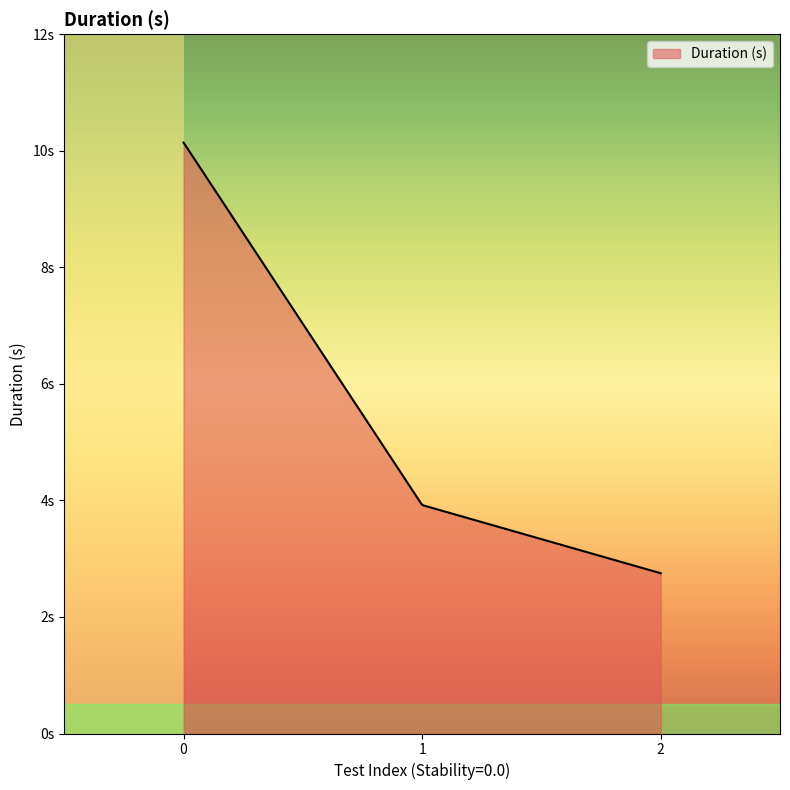

Is this an area chart (filled region under the line)?

Yes